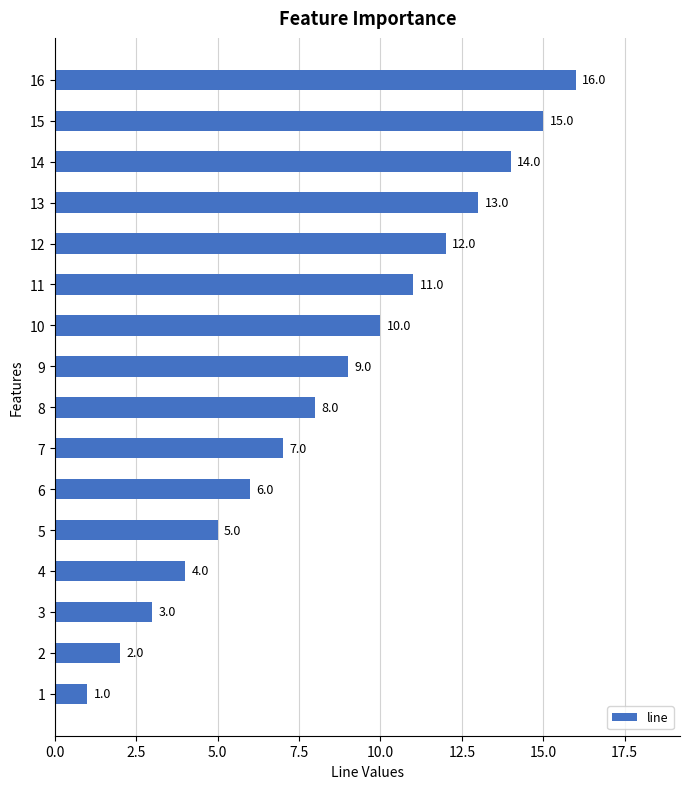

How many distinct data groups are displayed?

1